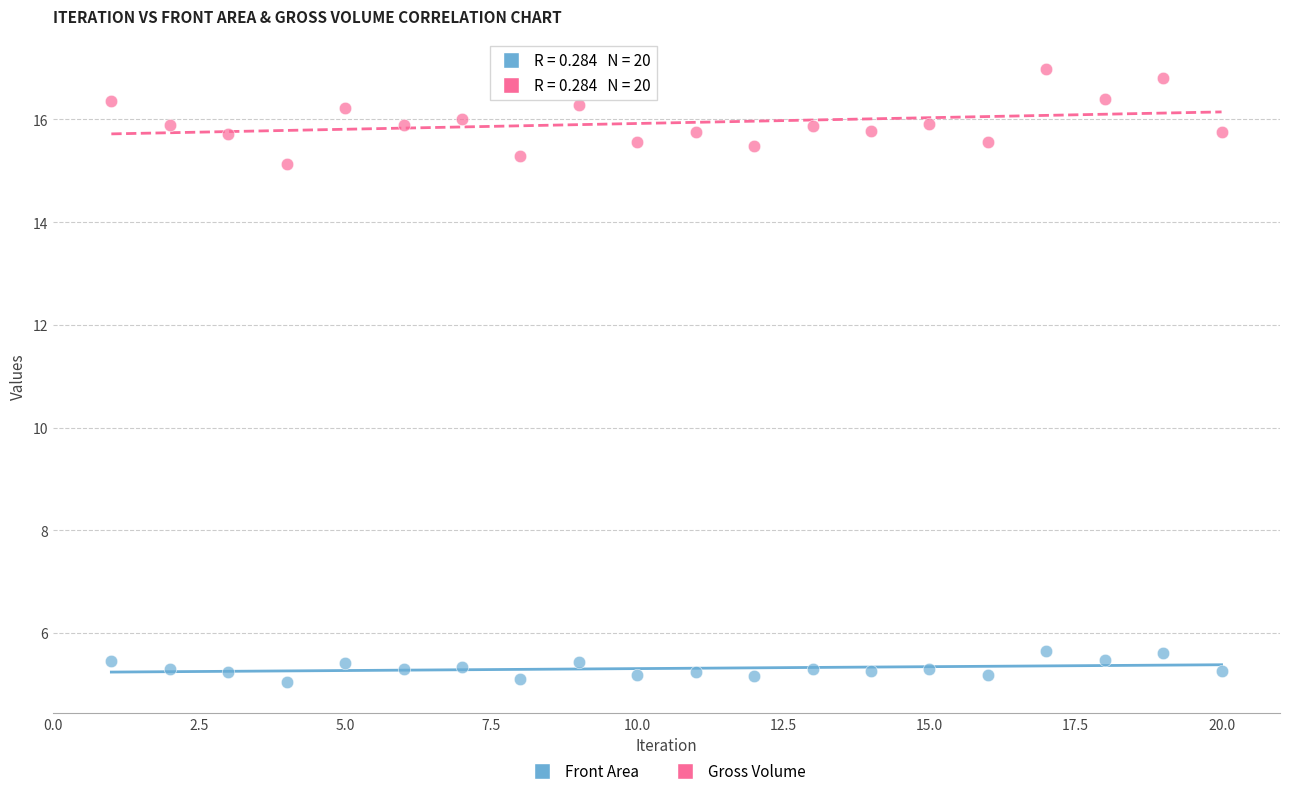

Across all series, what Y value is closest to 11?

15.1